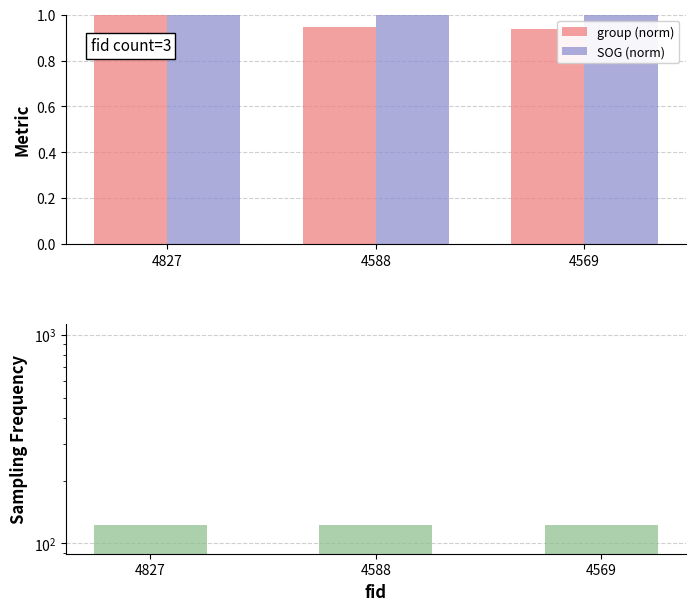

Reading left to right, transcribe all the data shown in this chart.

group (norm): 1.0	0.9	0.9
SOG (norm): 1.0	1.0	1.0
Longitude: 122.4	122.4	122.4